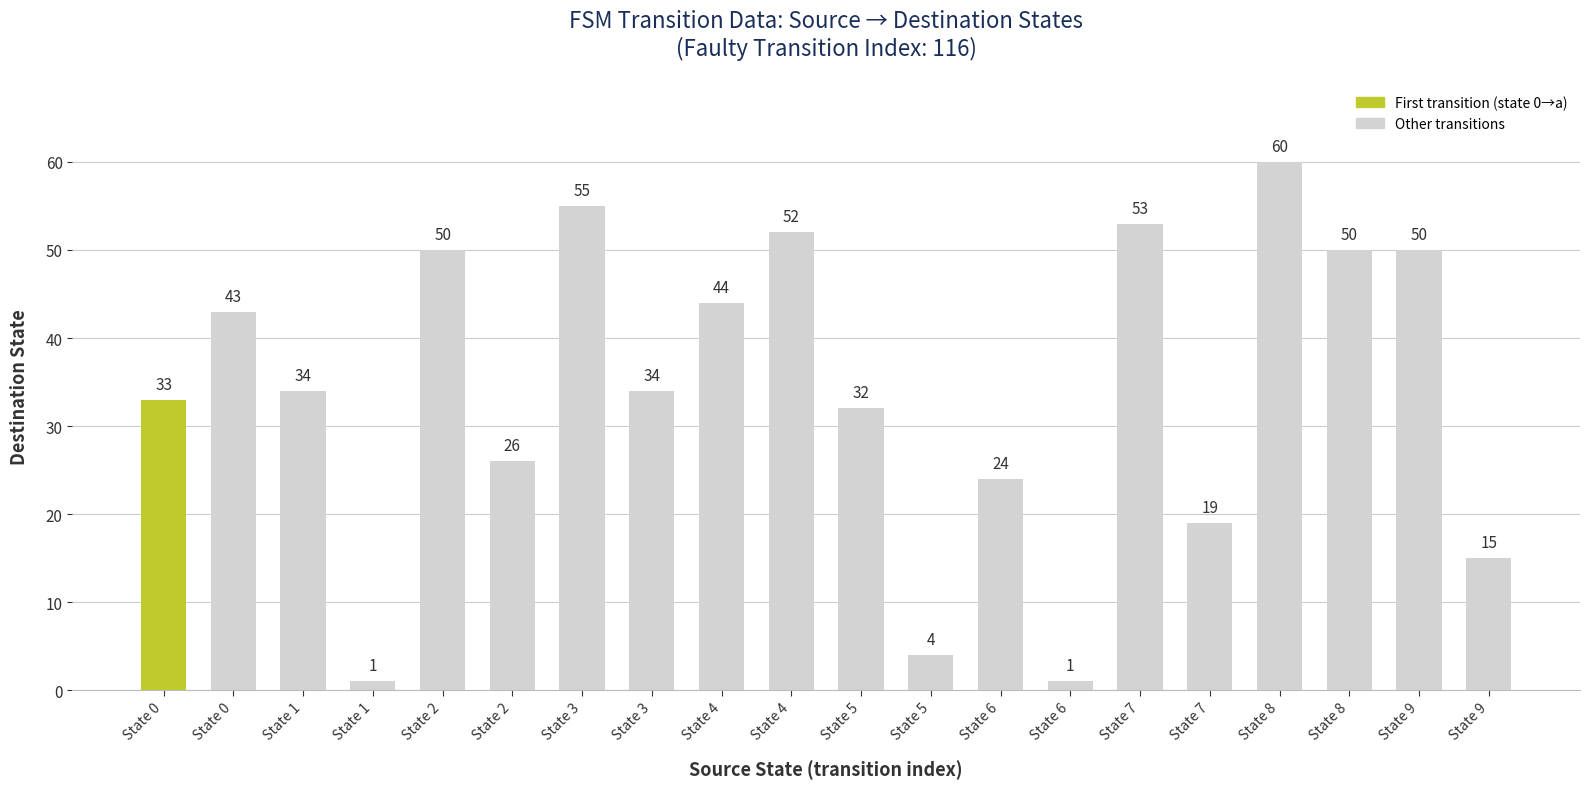

At which label is the value closest to 30?

State 5